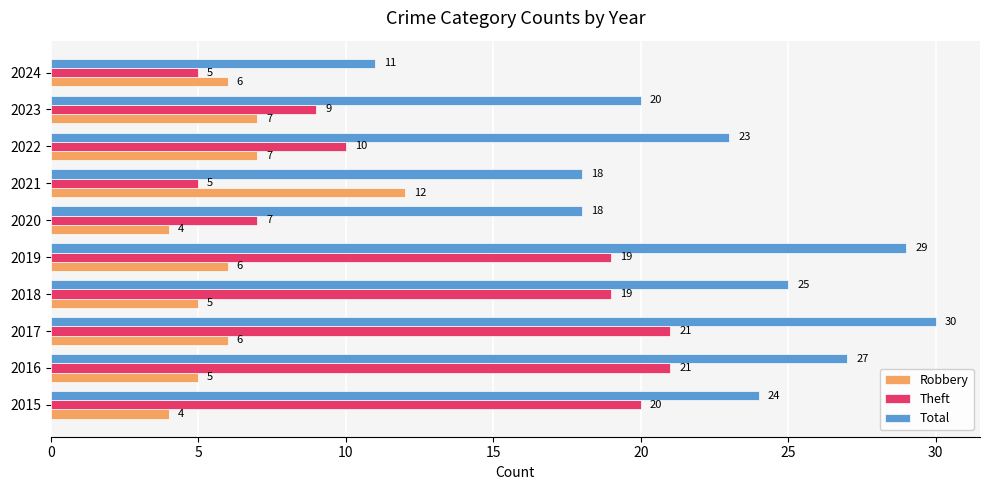

How many Total values are between 18 and 27?

7